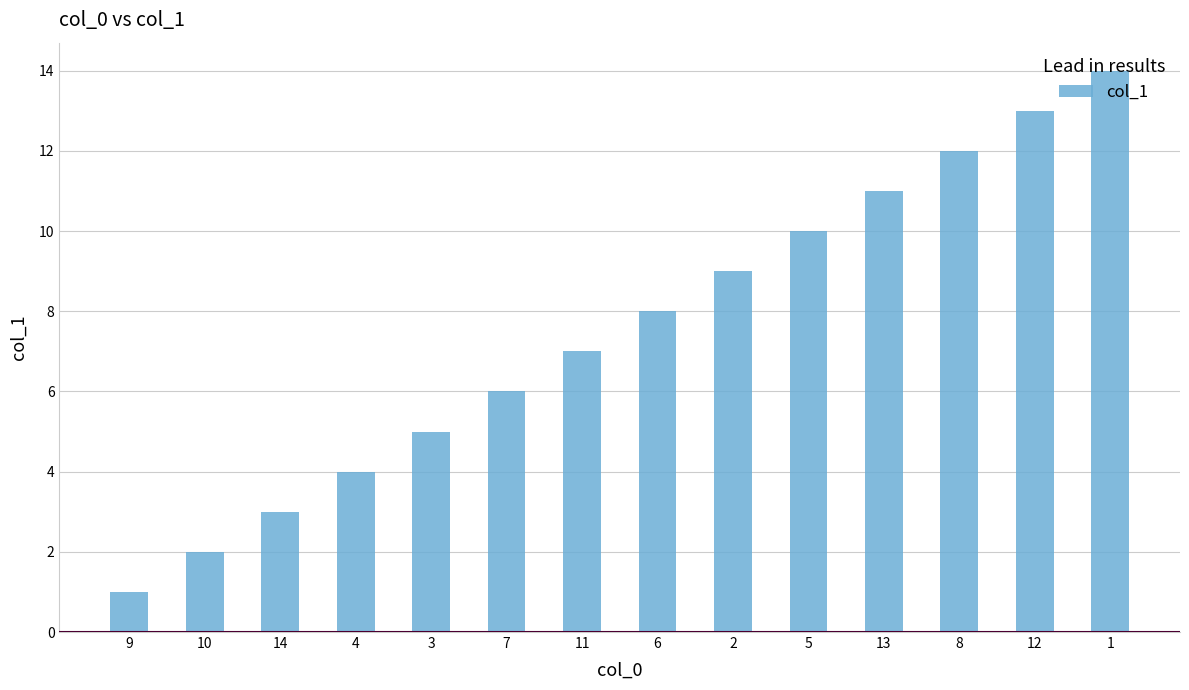

What is the greatest value displayed?

14